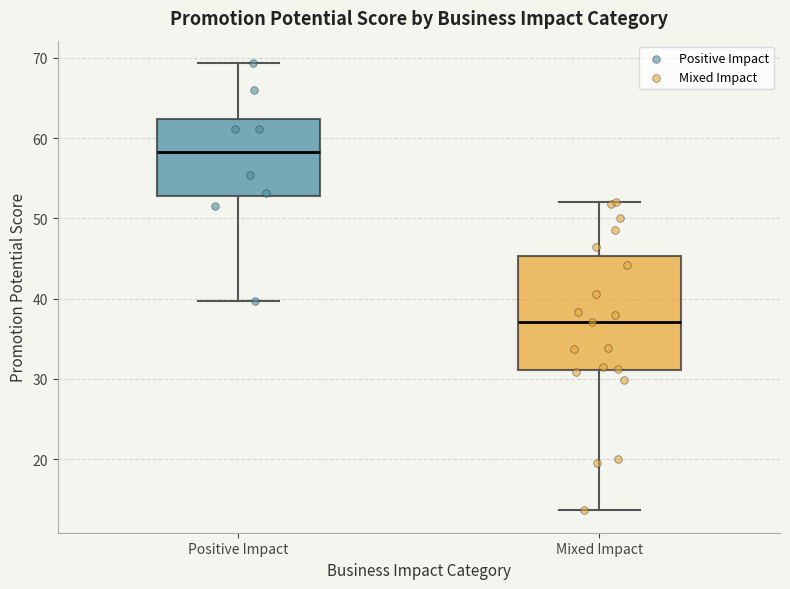

Which box's median line is the highest?

Positive Impact